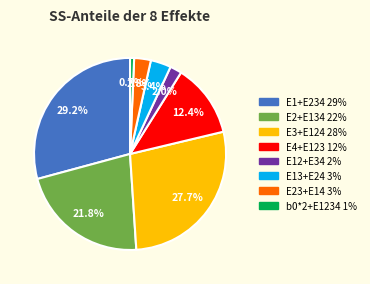

Is the sum of b0*2+E1234 and E1+E234 greater than half?

No